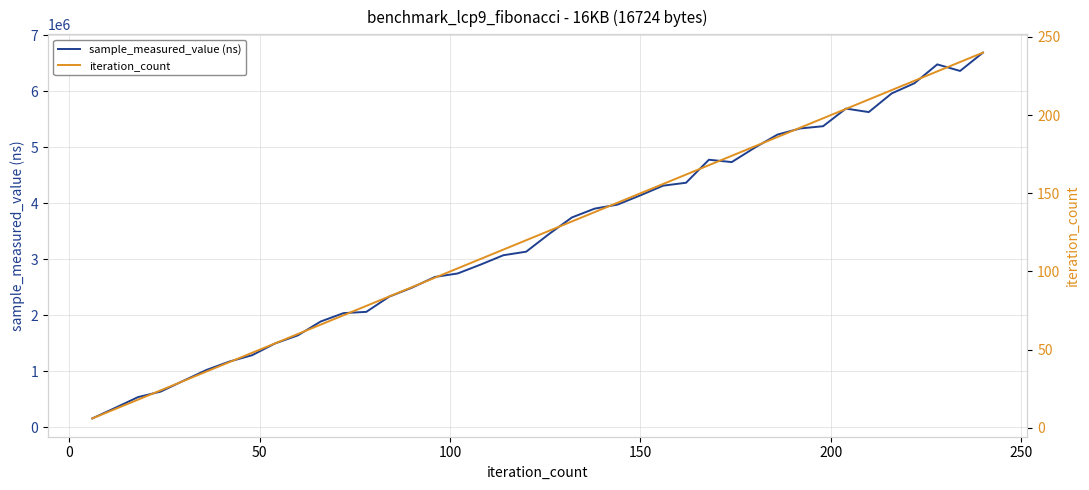

What is the average value of the sample_measured_value (ns) series?

3390246